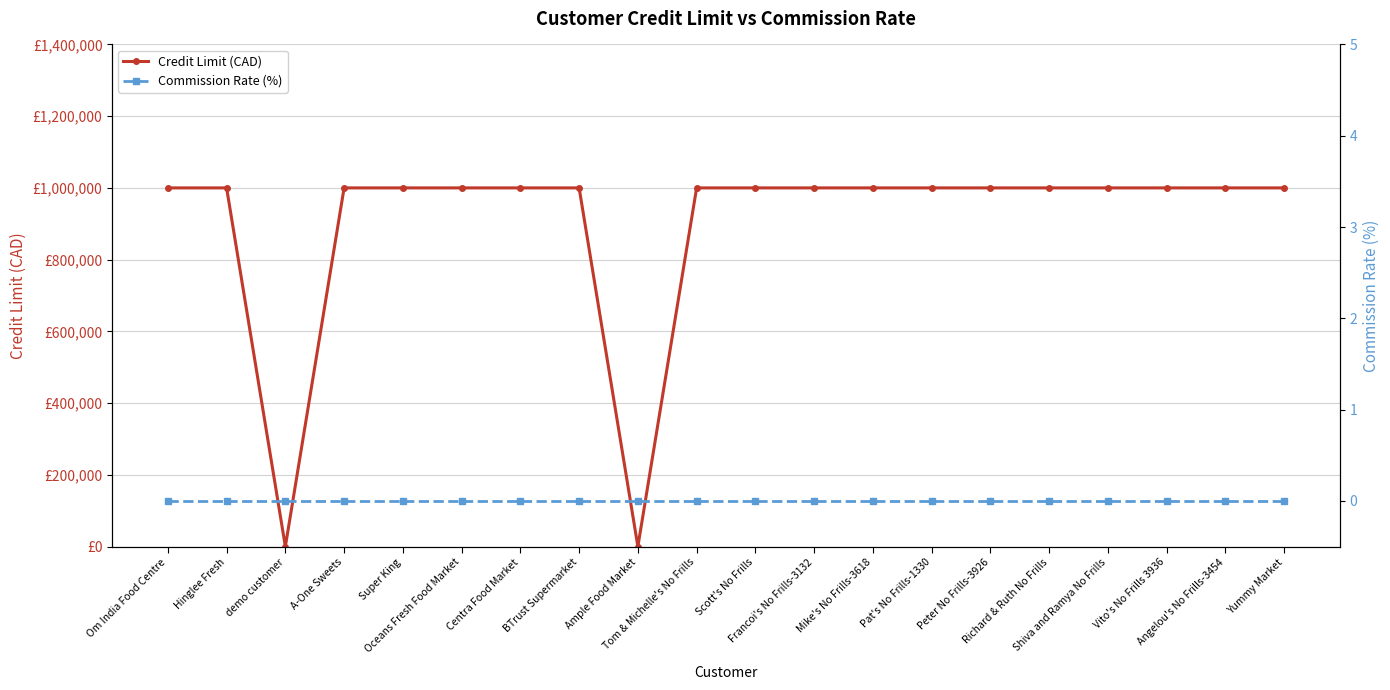

True or false: Commission Rate (%) and Credit Limit (CAD) intersect in this chart.

False